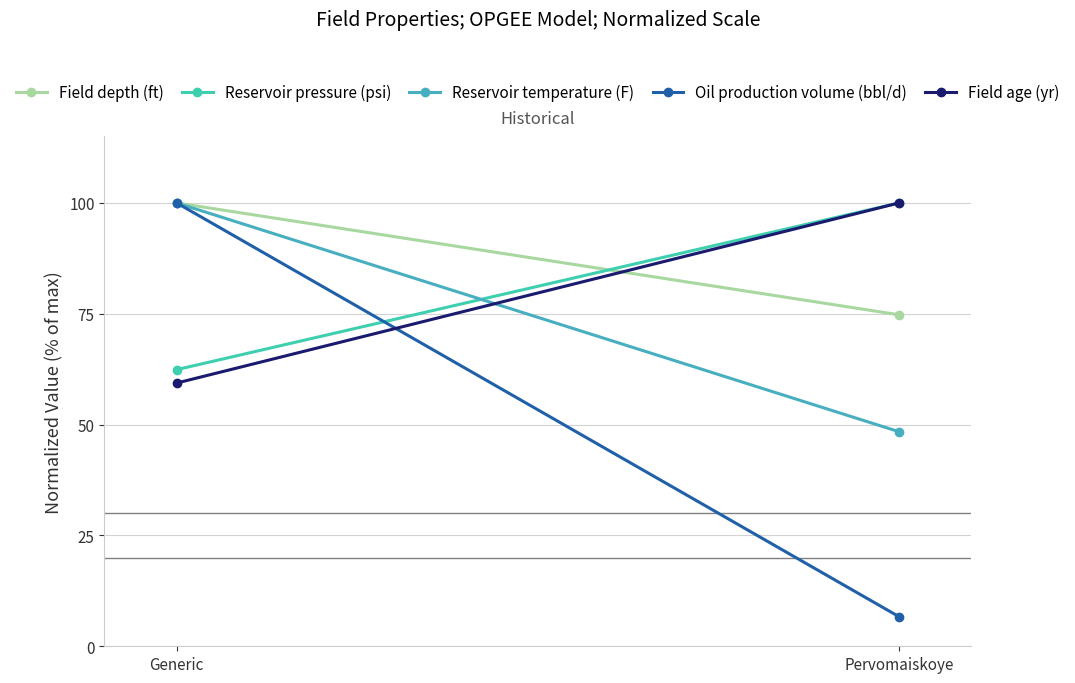

Rank the series at Pervomaiskoye from lowest to highest value.

Oil production volume (bbl/d), Reservoir temperature (F), Field depth (ft), Reservoir pressure (psi), Field age (yr)